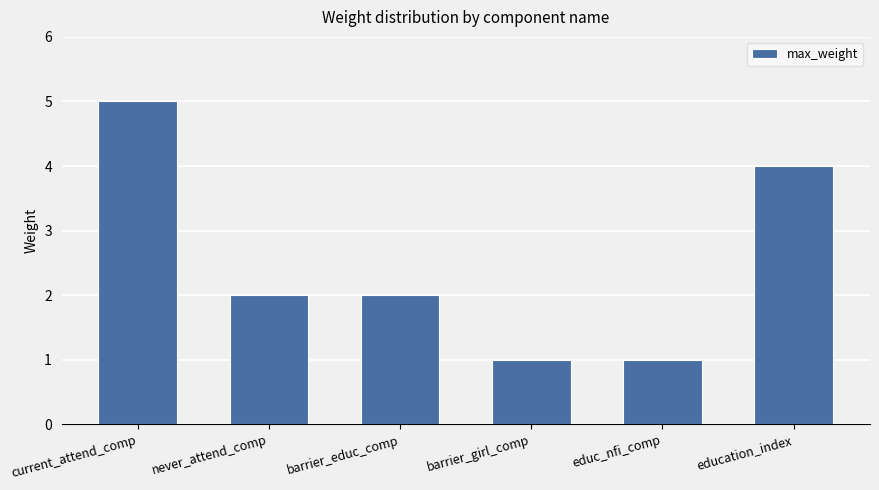

What is the difference between the maximum and minimum values?

4